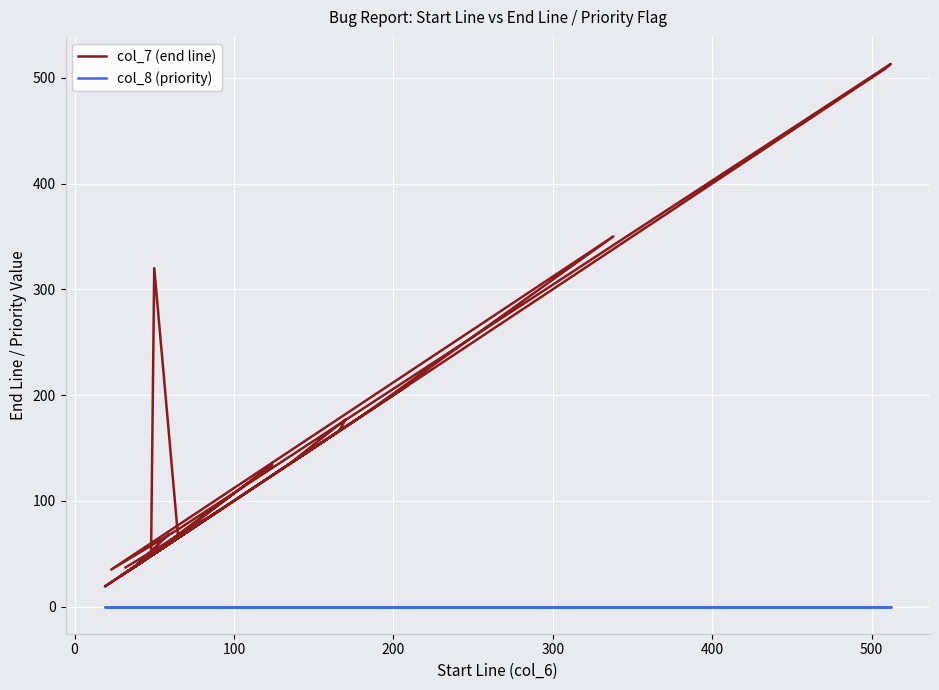

True or false: col_8 (priority) has more than 0 points higher than both neighbors.

False